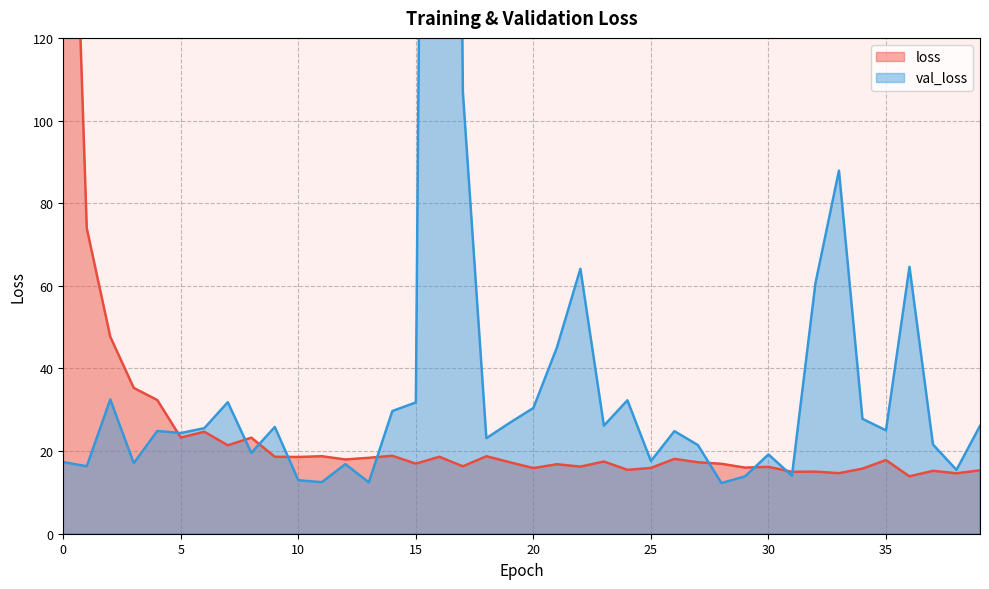

True or false: loss has a value of 16.2 at 22.

True